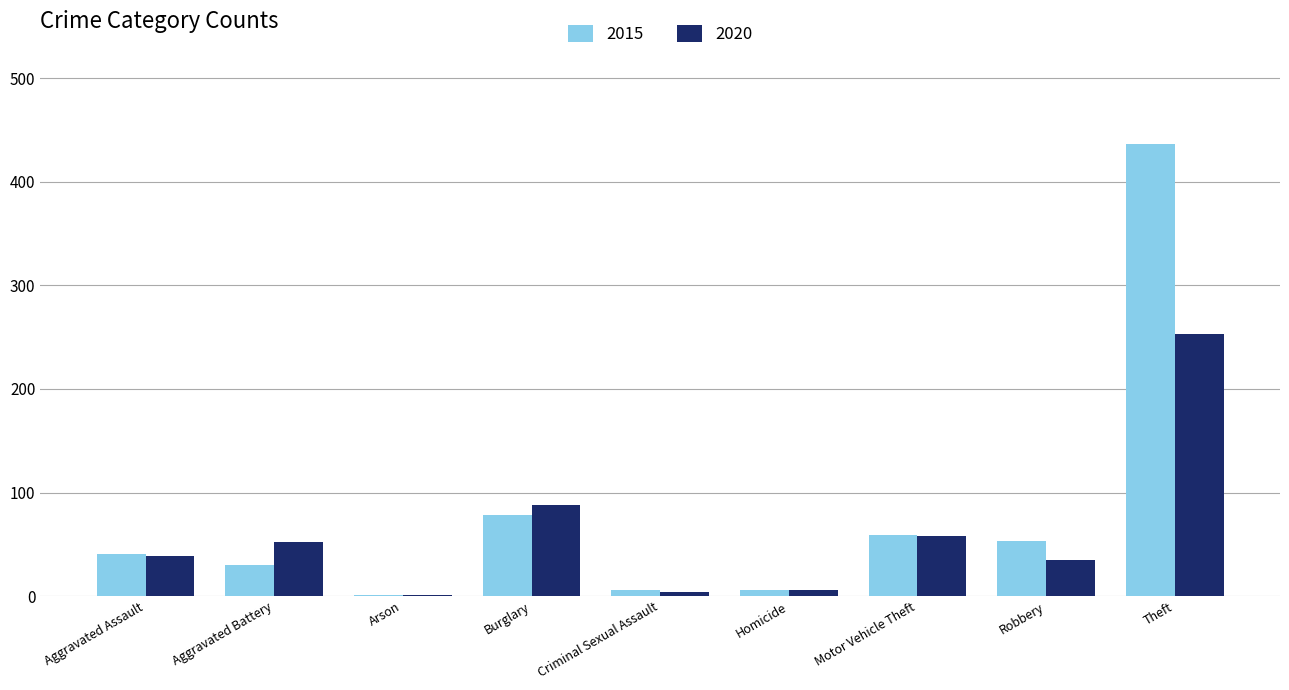

Where is 2015 nearest to the value 219?

Burglary